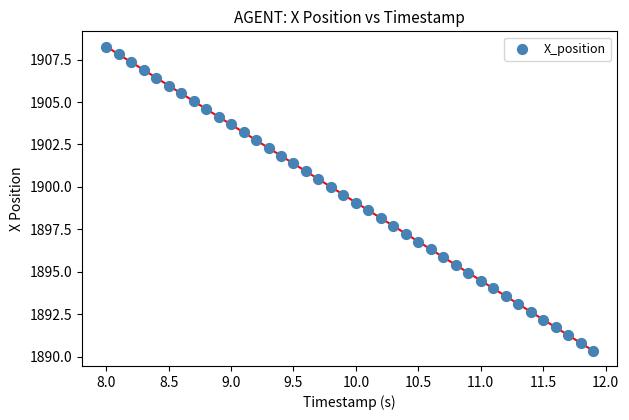

What is the range of Y values (max minus min)?

17.9